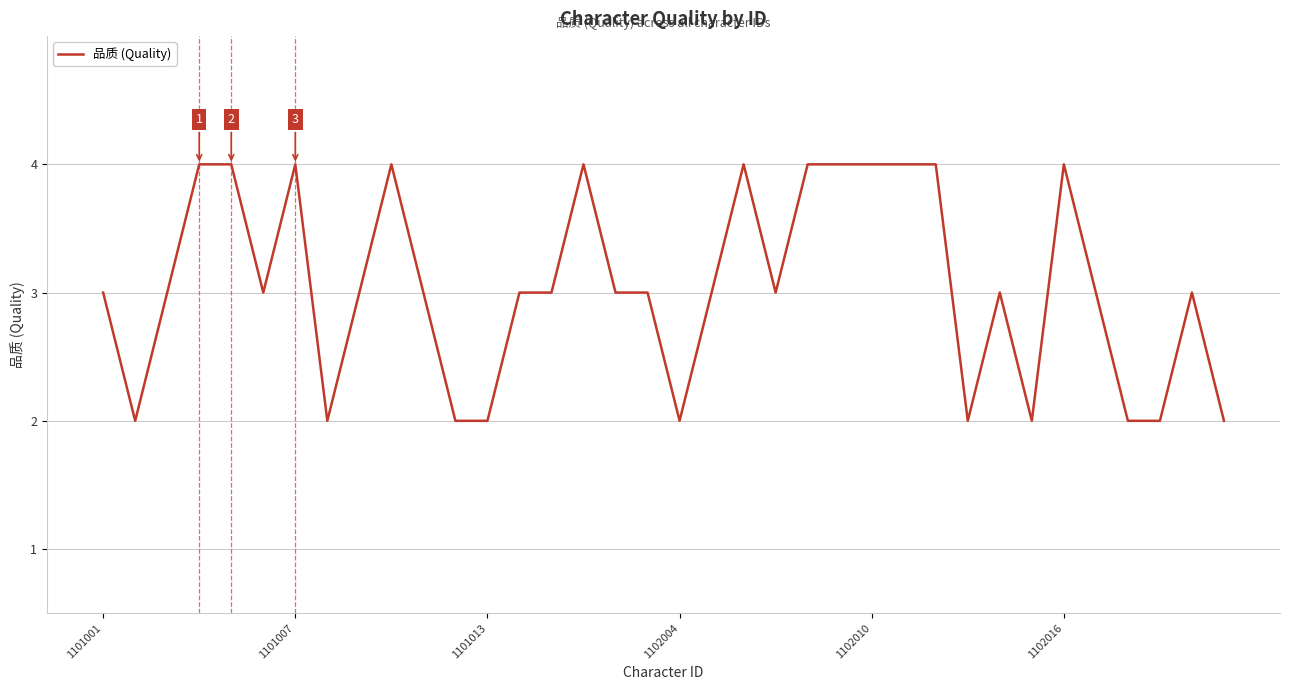

Where is the data nearest to the value 3?

1101001